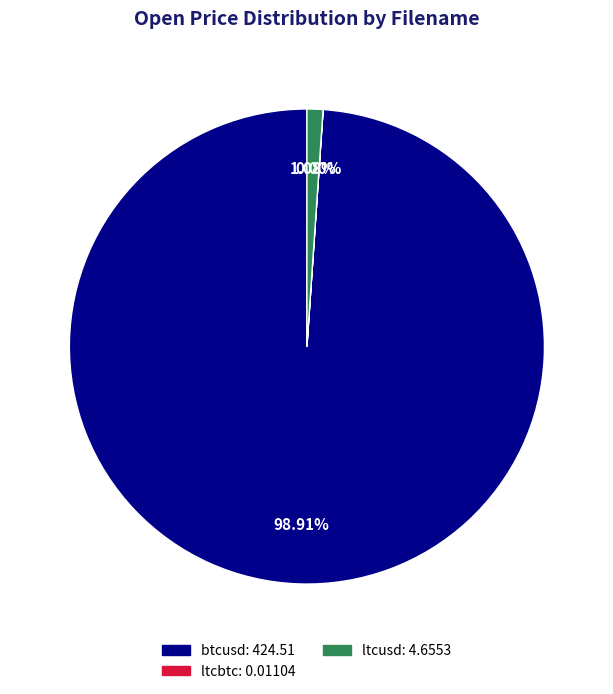

Which slice is the largest?

btcusd